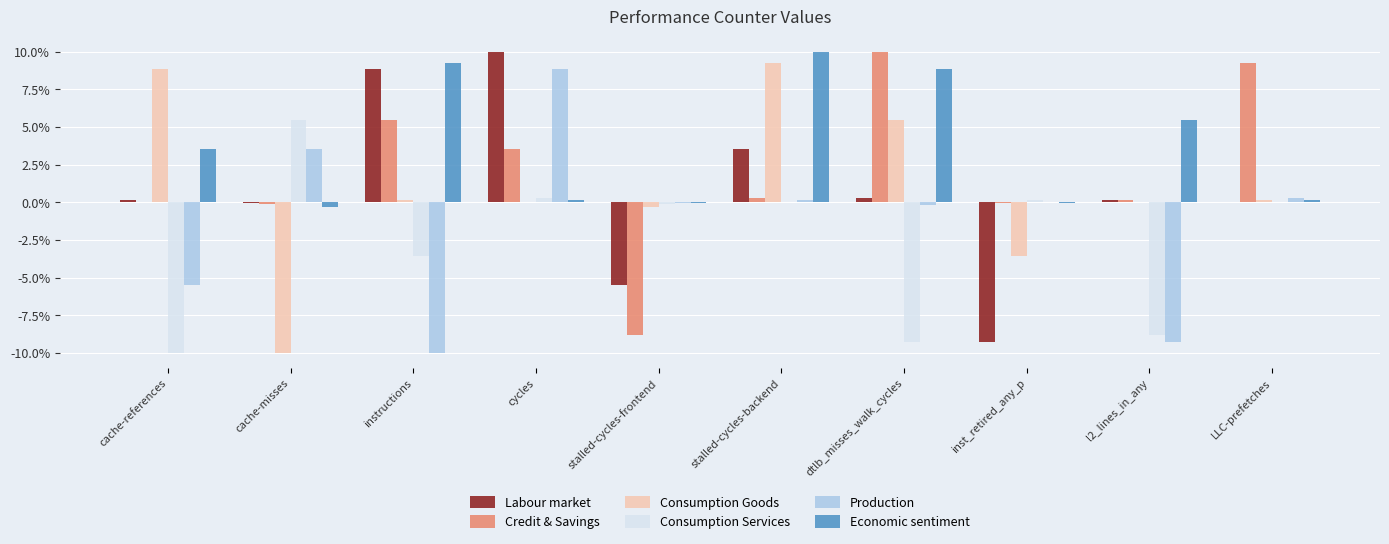

What is the greatest value displayed?

10.0